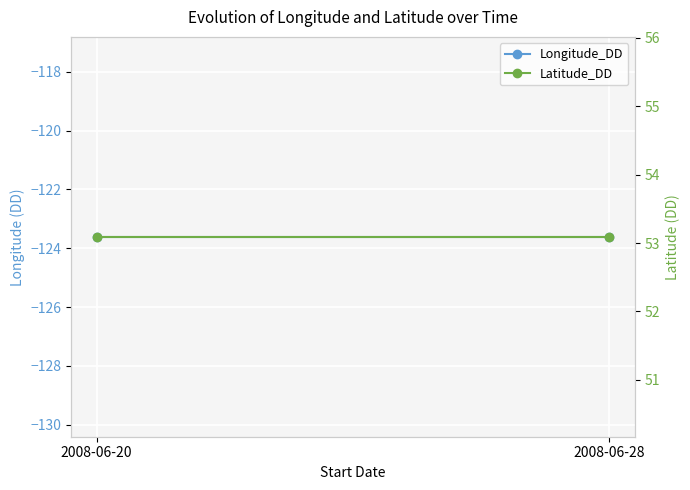

Which series has the widest spread of values?

Longitude_DD